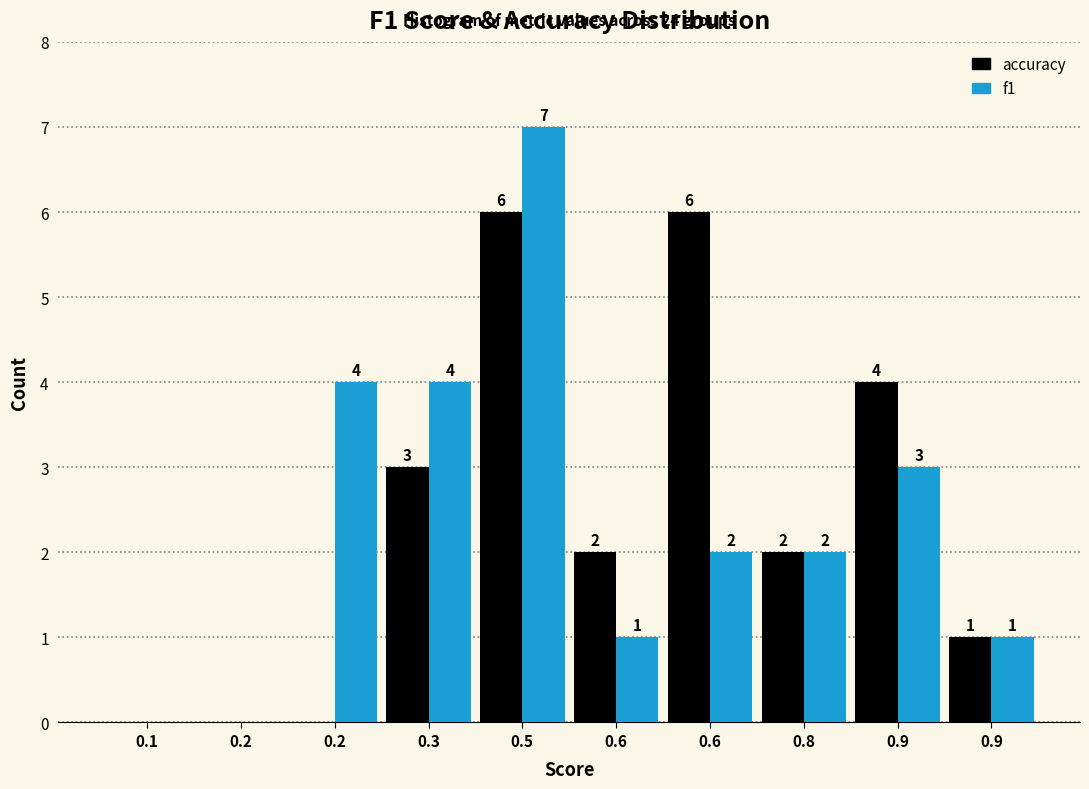

Are the bars grouped side by side (vs. stacked)?

Yes